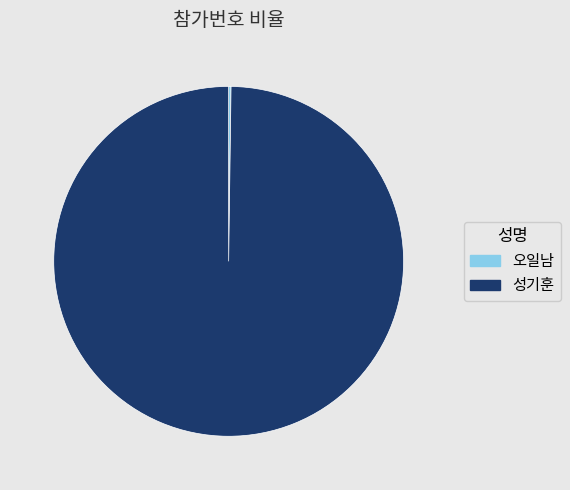

Which slice represents more than half of the pie?

성기훈